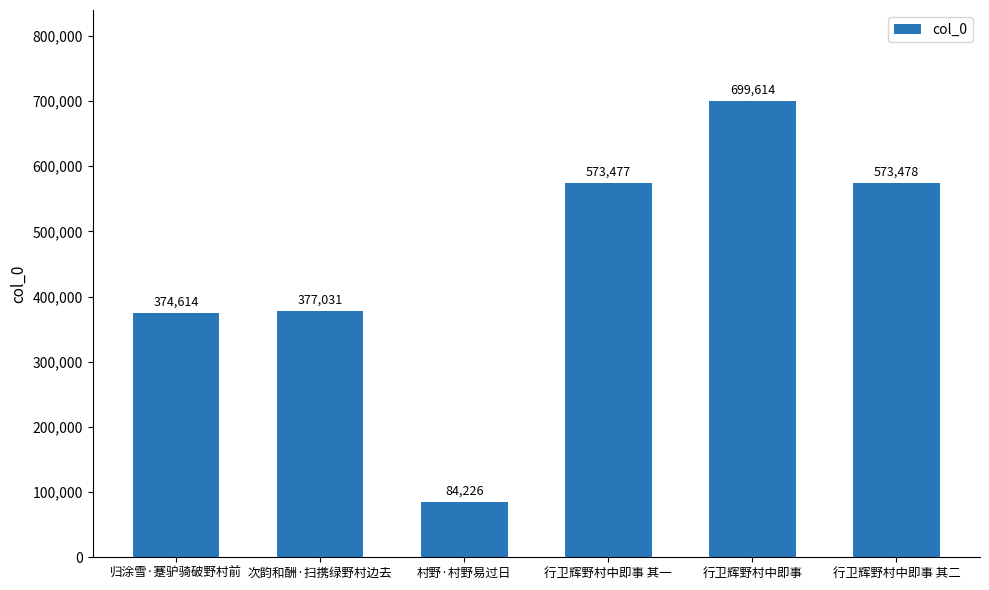

Reading left to right, what are all the values shown in this chart?

归涂雪·蹇驴骑破野村前=374614	次韵和酬·扫携绿野村边去=377031	村野·村野易过日=84226	行卫辉野村中即事 其一=573477	行卫辉野村中即事=699614	行卫辉野村中即事 其二=573478